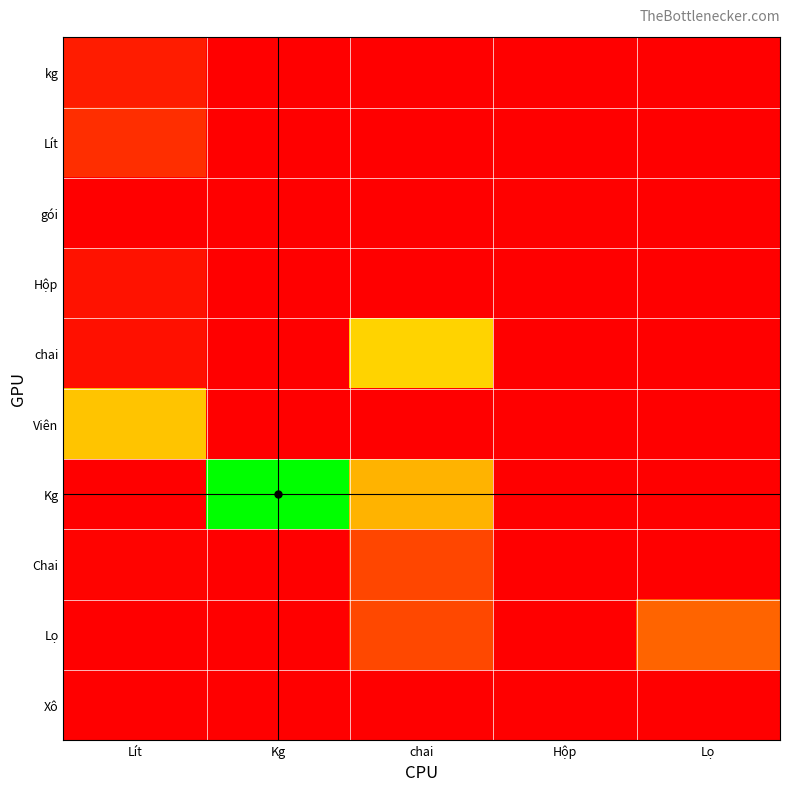

Rank the series by their maximum value, from lowest to highest.

Xô, gói, Hộp, kg, Lít, Chai, Lọ, Viên, chai, Kg